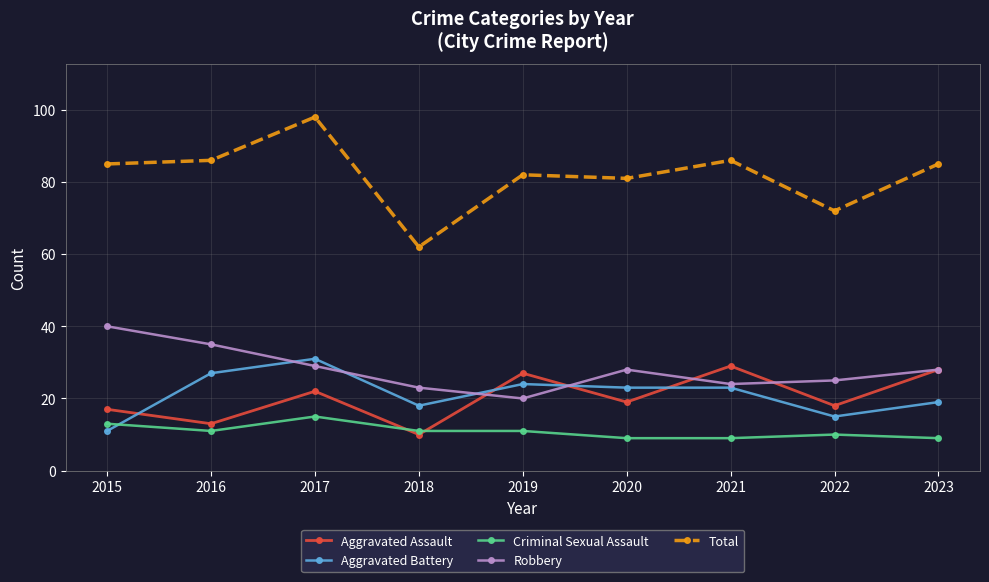

At which category is the sum across all series the highest?

2017